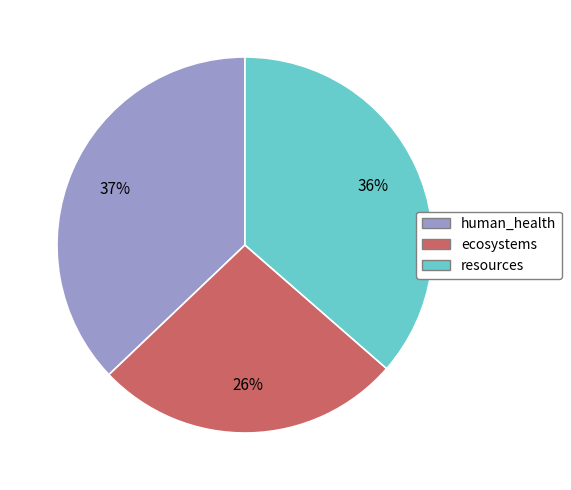

Does any single category account for the majority?

No